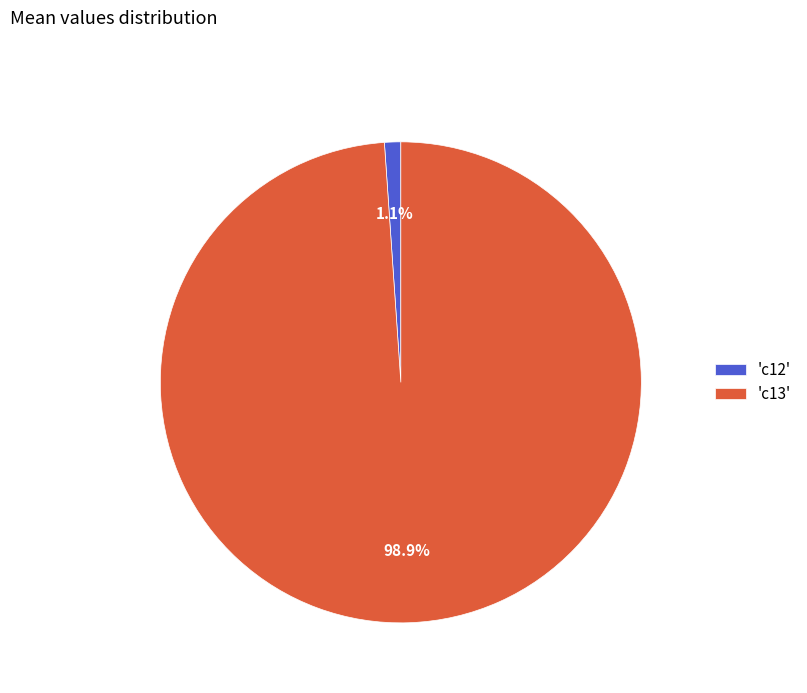

Which slice is the largest?

'c13'